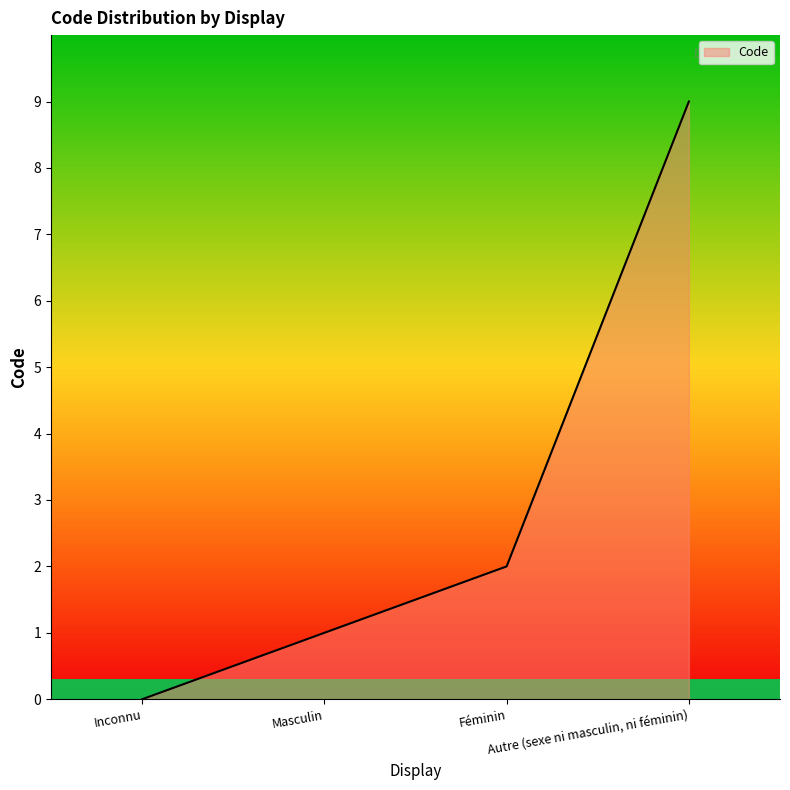

What is the label of the 3rd point from the right?

Masculin